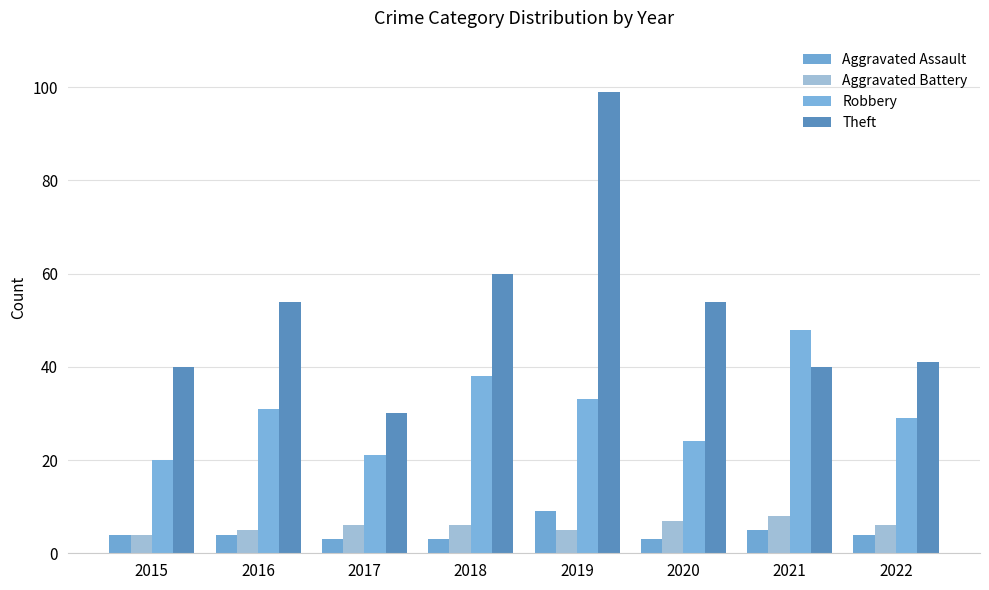

What is the difference between the Aggravated Battery values at 2015 and 2018?

2